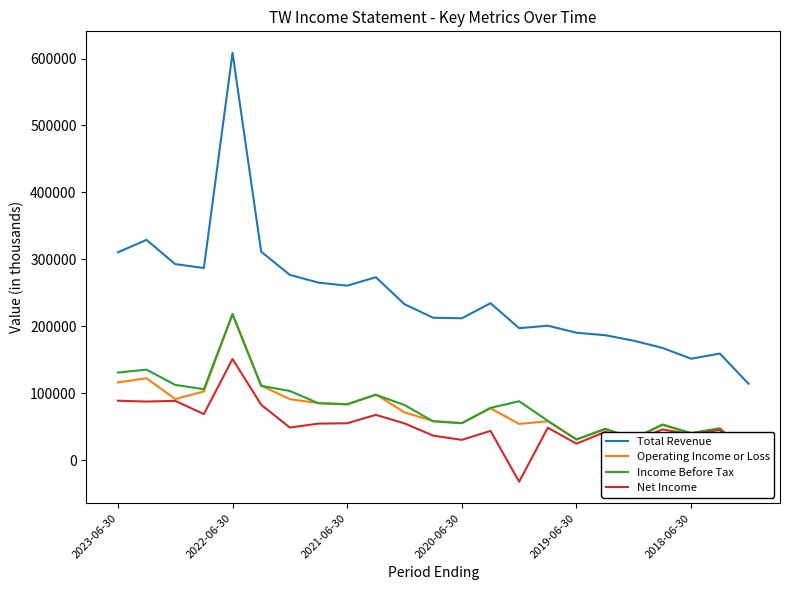

What is the lowest value of the Net Income series?

-32000